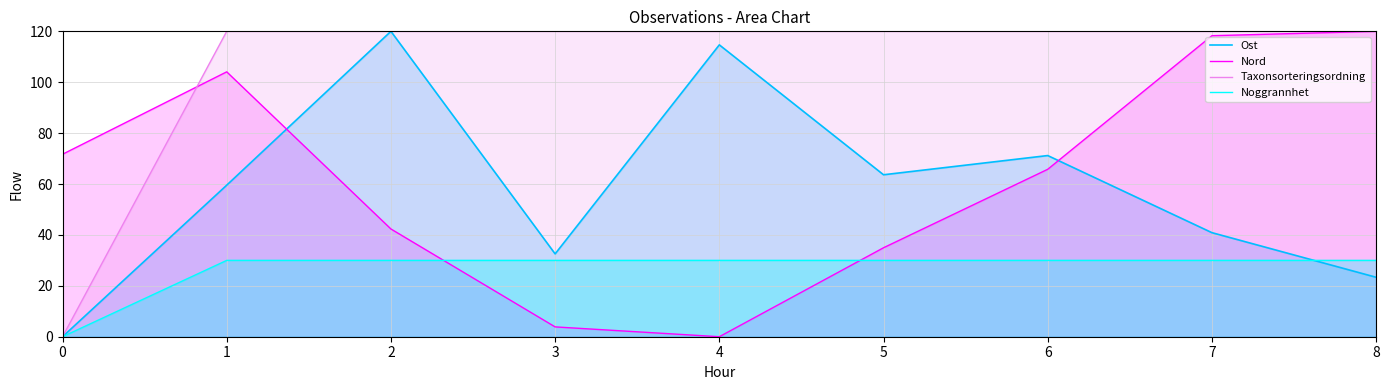

Where is the first local minimum for Nord?

4